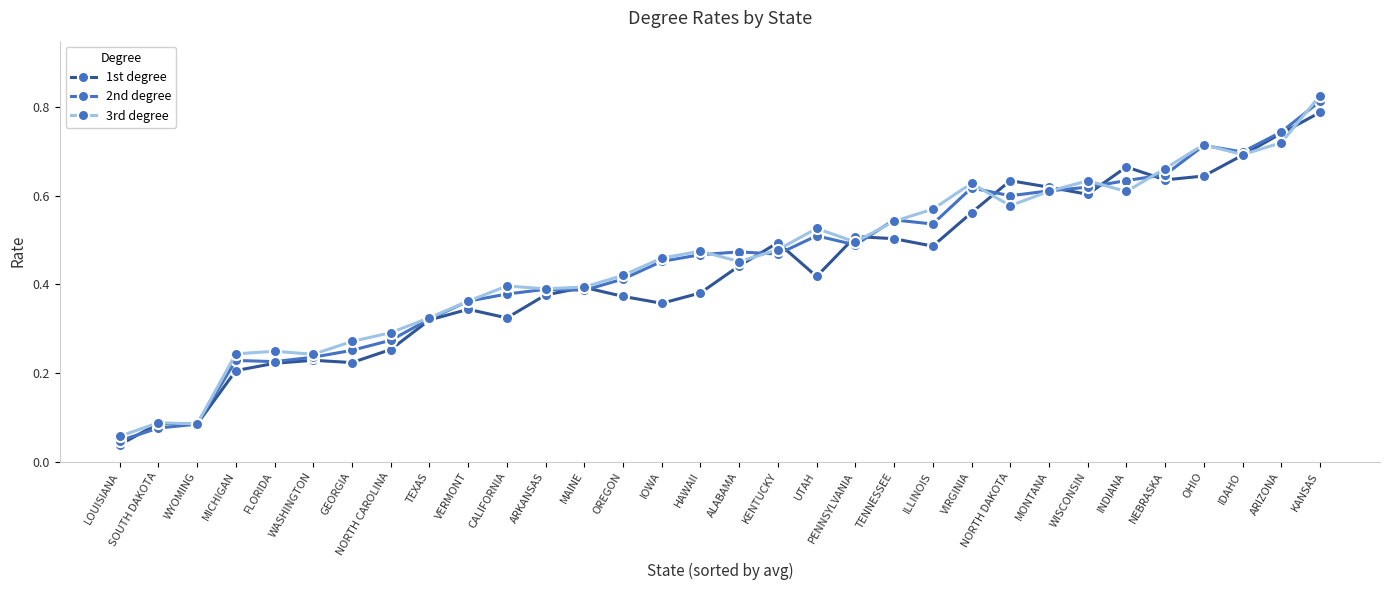

What is the label of the 15th point from the right?

KENTUCKY